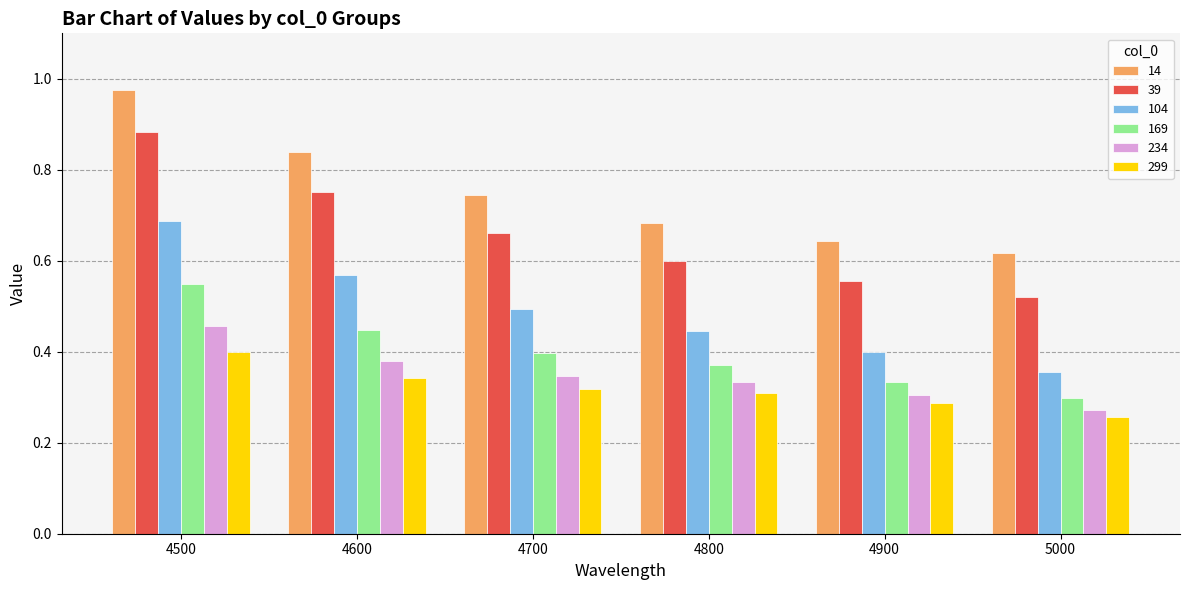

The value of 234 at 5000 is 0.3. True or false?

True